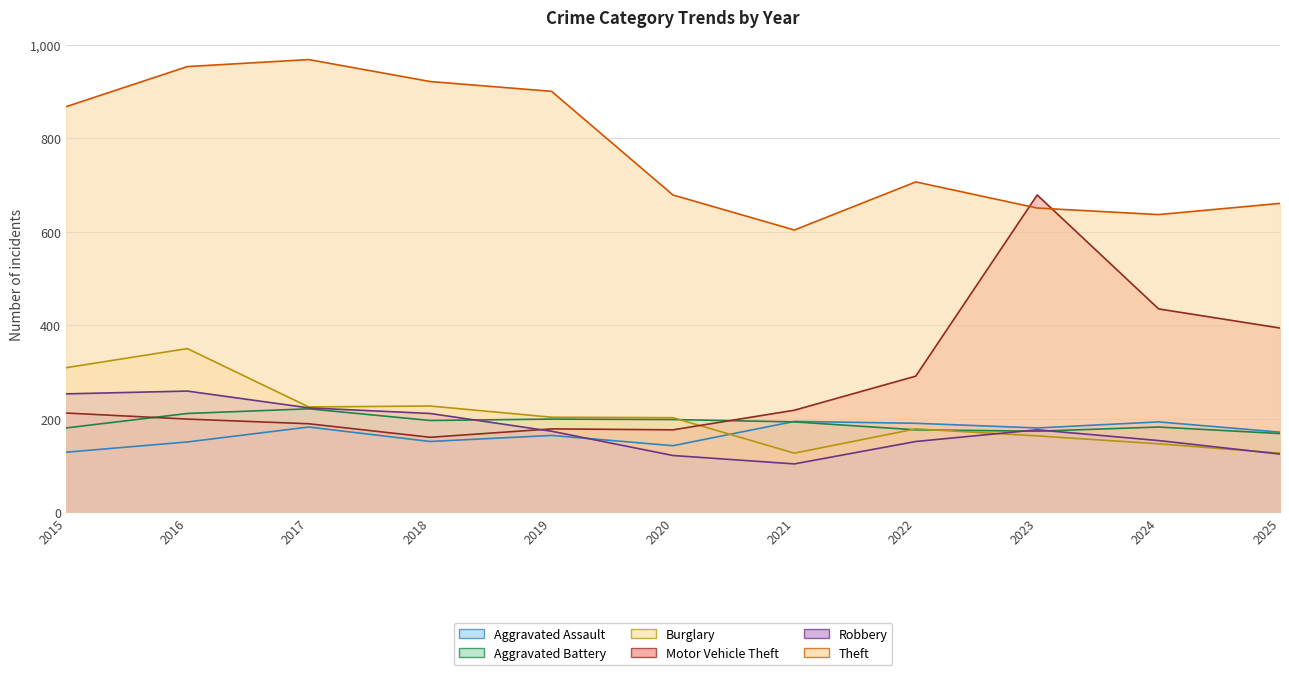

True or false: Aggravated Battery and Aggravated Assault intersect in this chart.

True